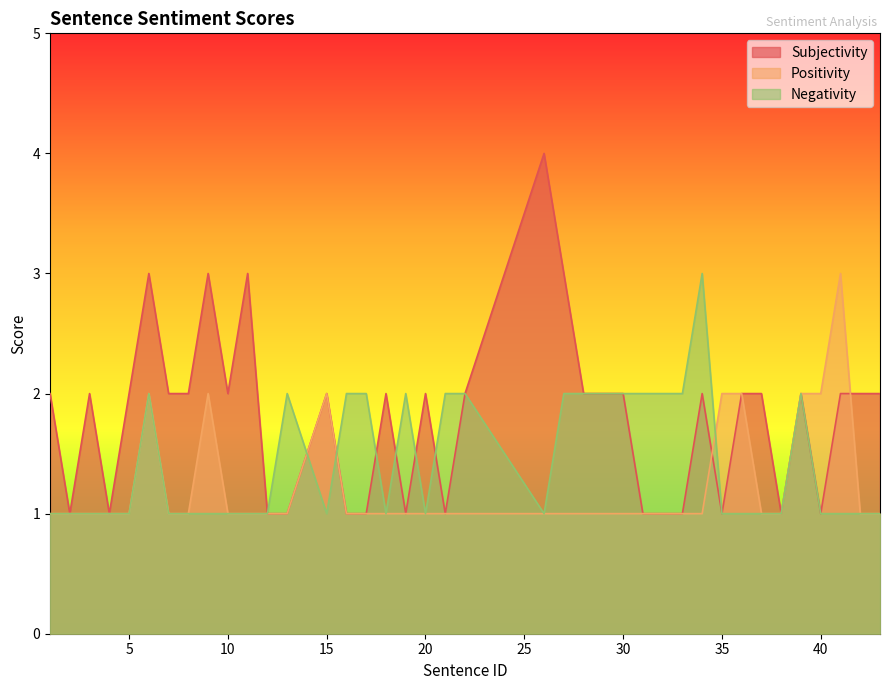

Does the chart display data point markers on the line(s)?

No